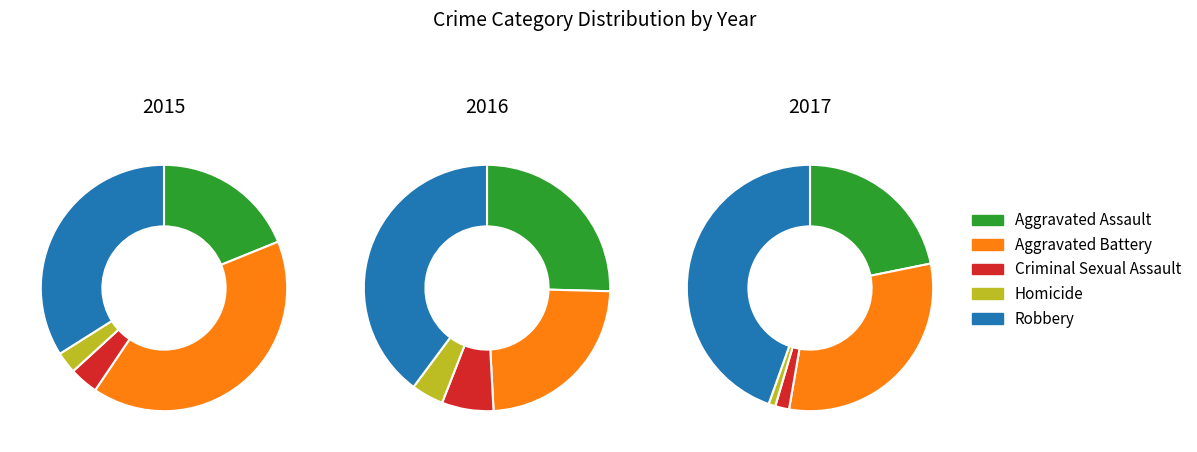

Which slice is the largest?

2017